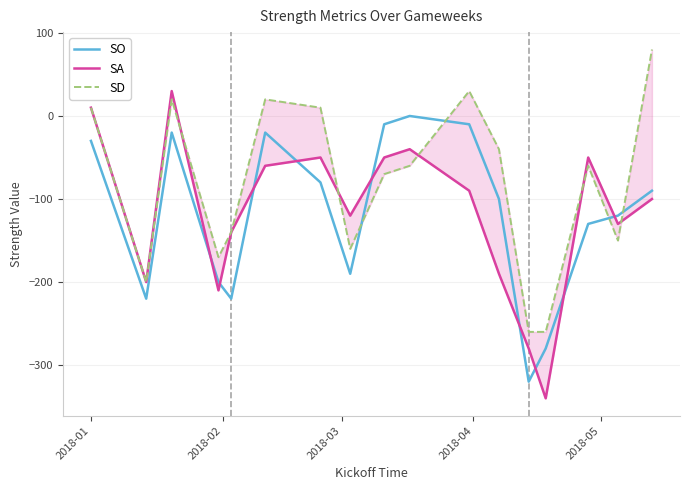

What is the difference between the maximum and minimum values in the SO series?

320